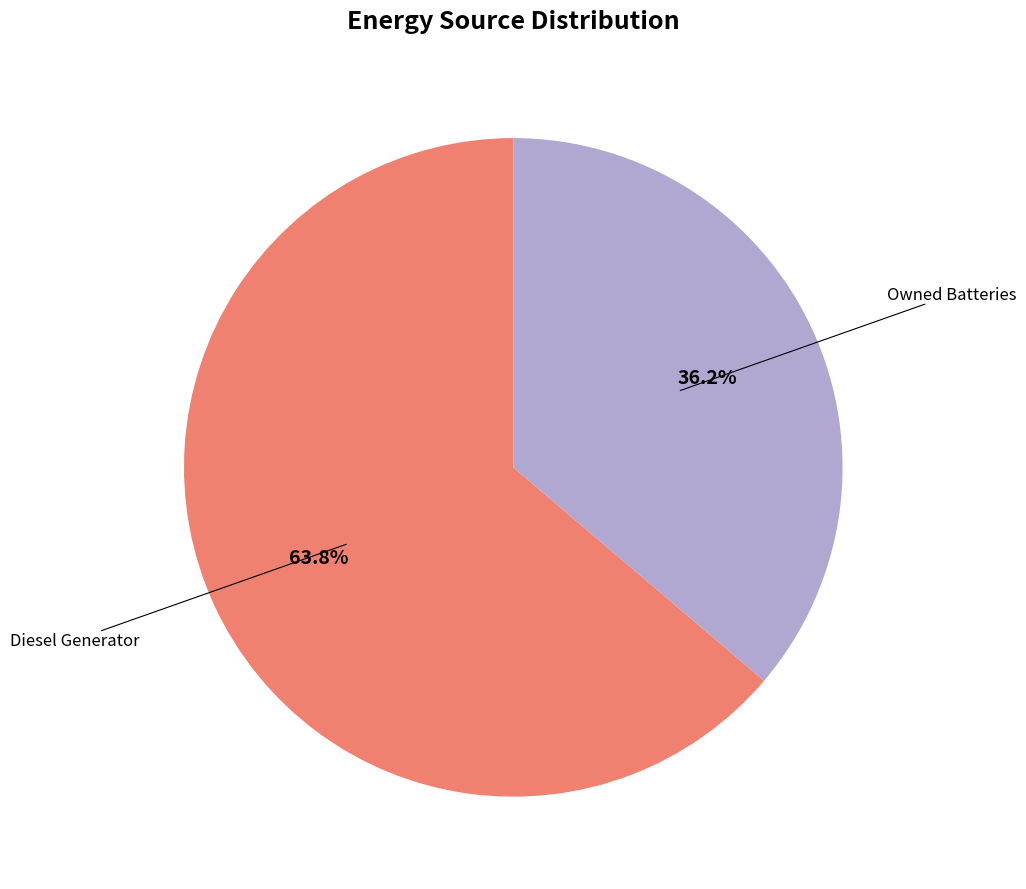

Count the number of slices in the pie.

2